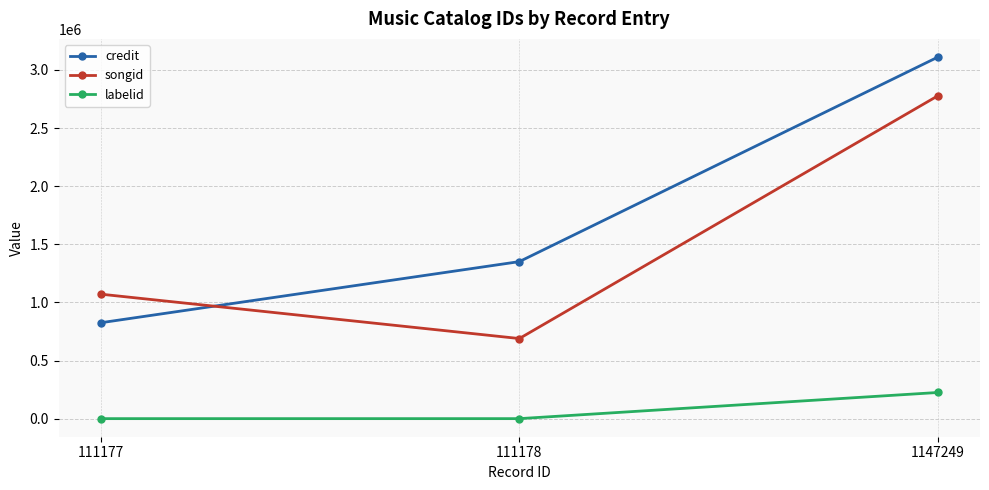

Reading left to right, extract all data points from this chart.

credit: 111177=825575	111178=1351427	1147249=3111149
songid: 111177=1071821	111178=689985	1147249=2778685
labelid: 111177=1287	111178=1287	1147249=226317